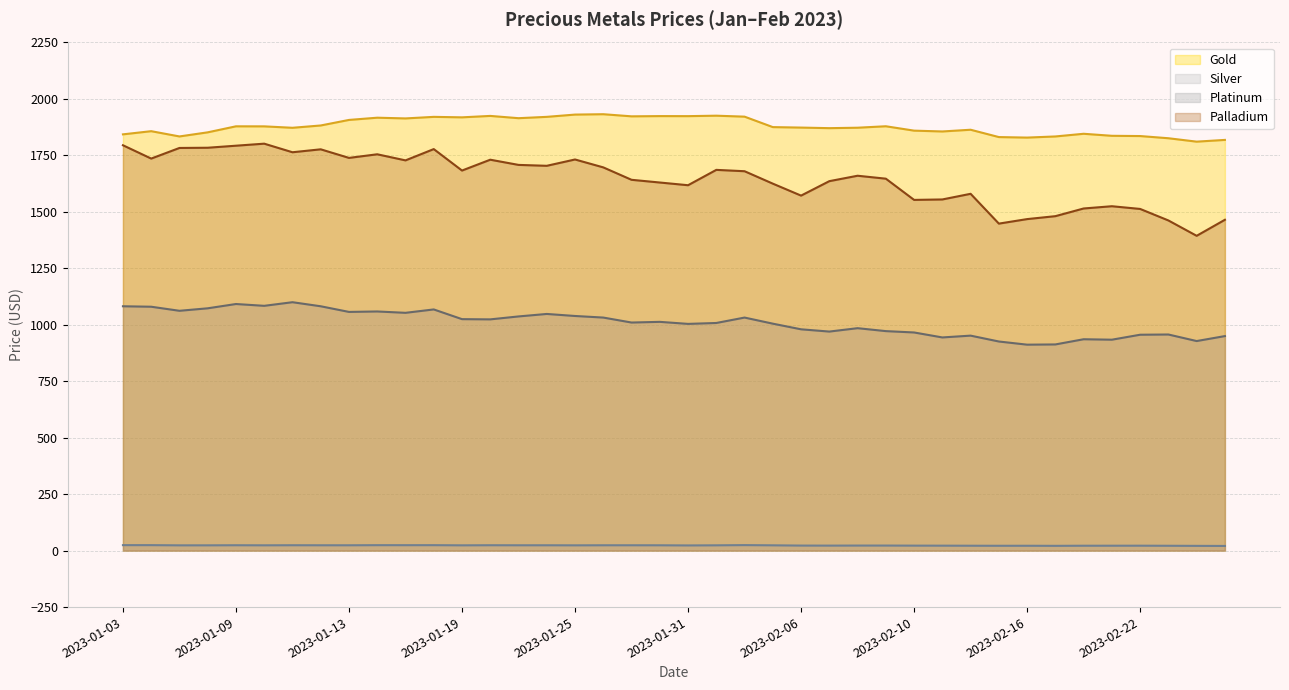

At how many categories does at least one series exceed 1800?

40